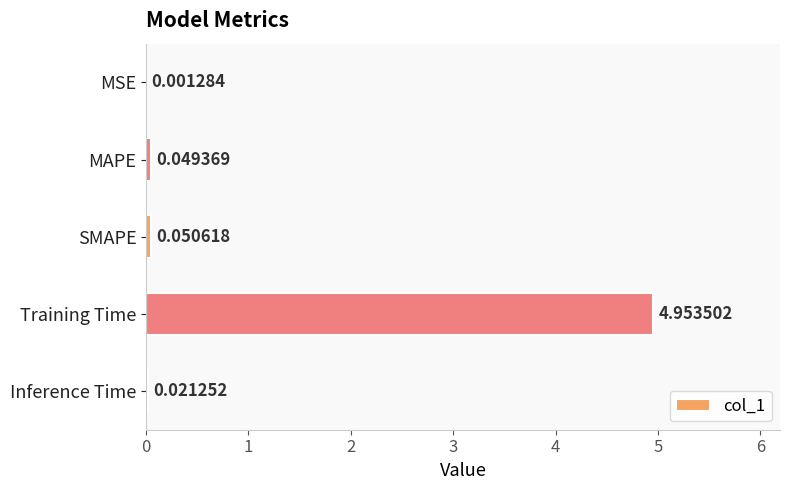

Which label corresponds to the largest value in the chart?

Training Time